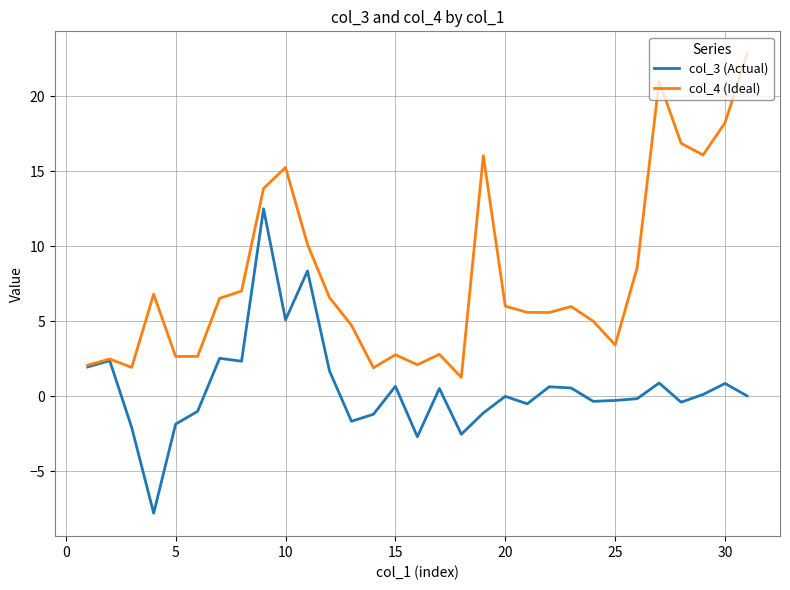

What is the greatest value displayed?

22.8